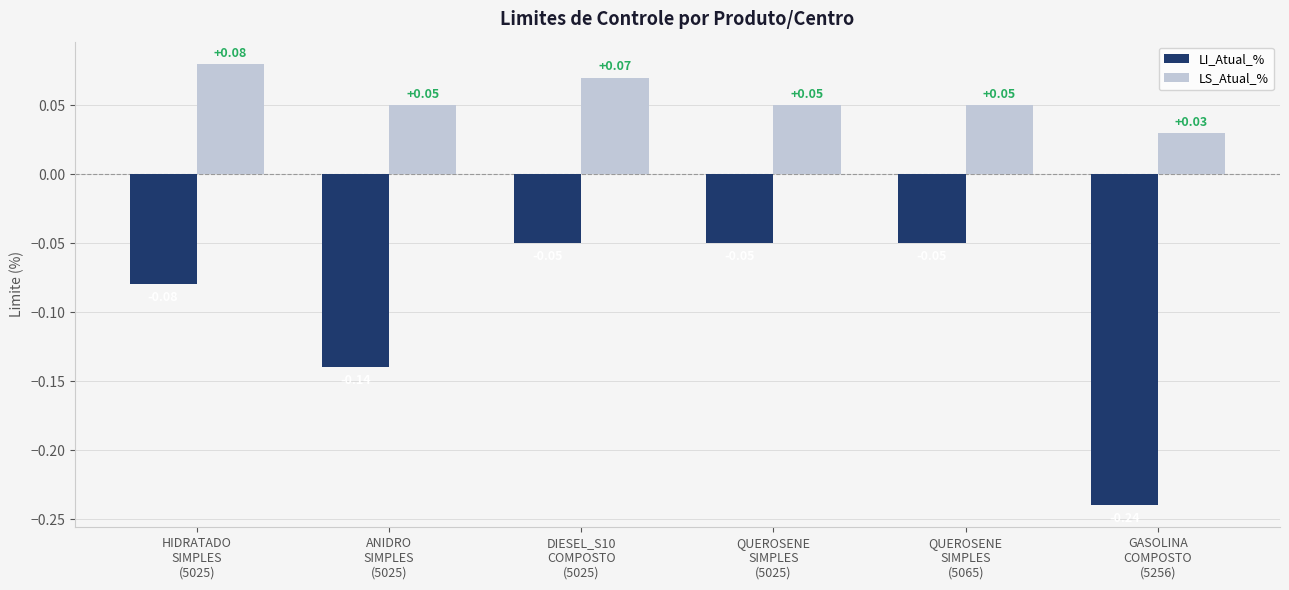

List the series in order of their overall mean, lowest first.

LI_Atual_%, LS_Atual_%